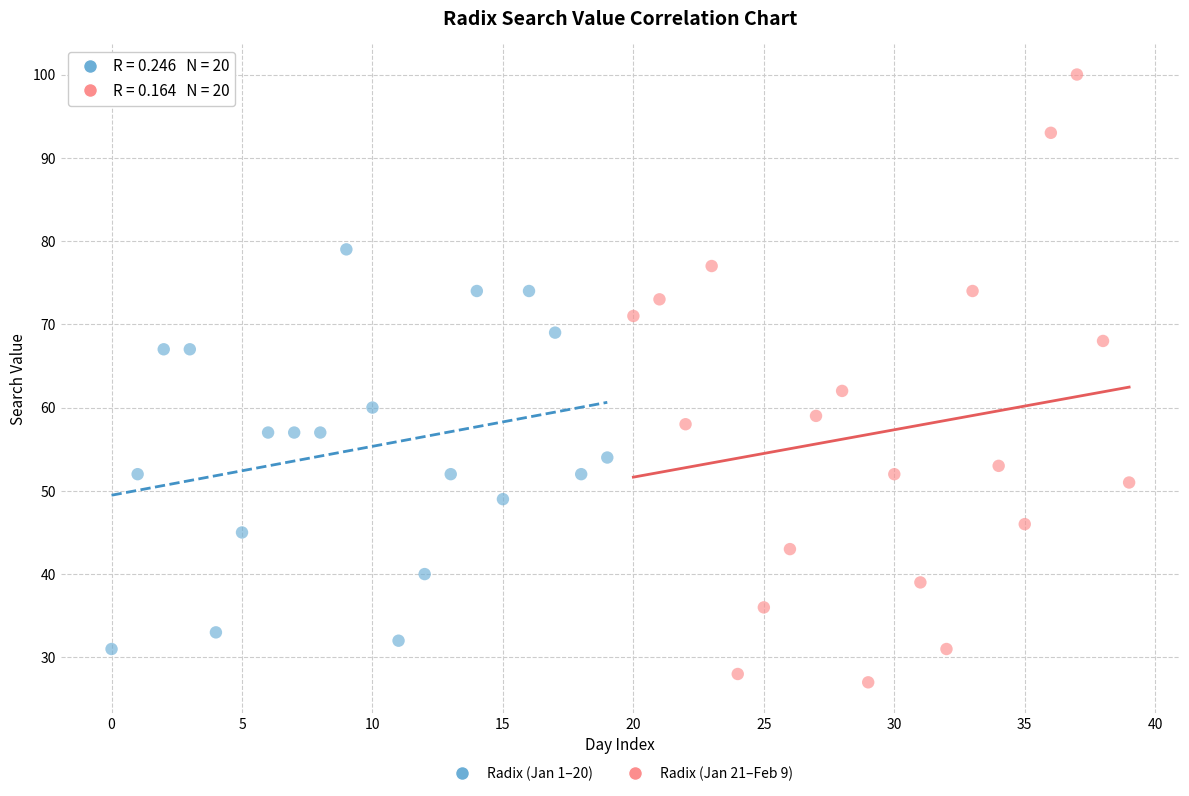

Which series contains the lowest Y value?

Radix (Jan 21–Feb 9)